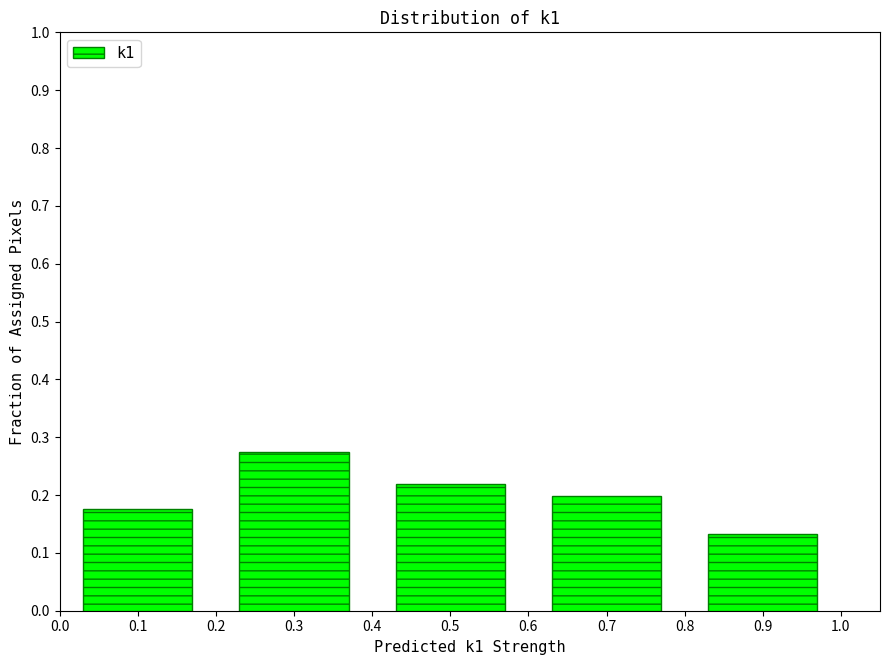

Over which range of the x-axis is the bar tallest?

0.2 to 0.4